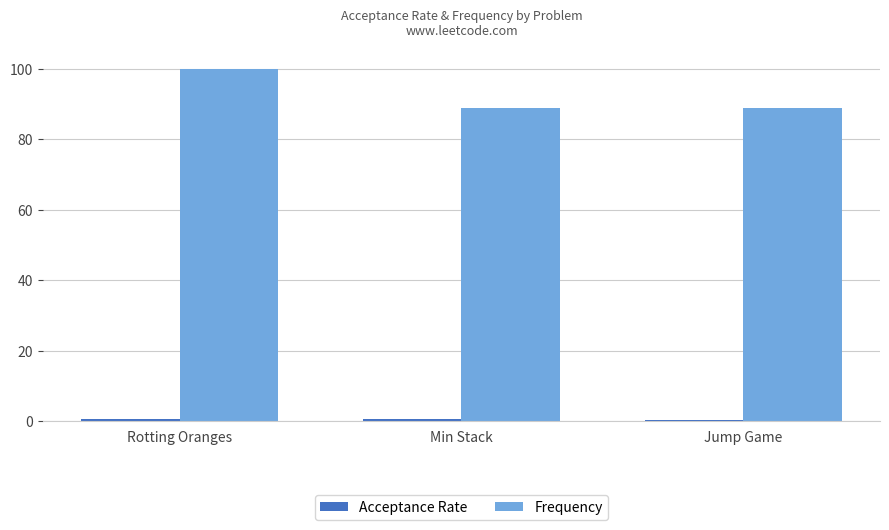

Which category has the highest value across all series?

Rotting Oranges